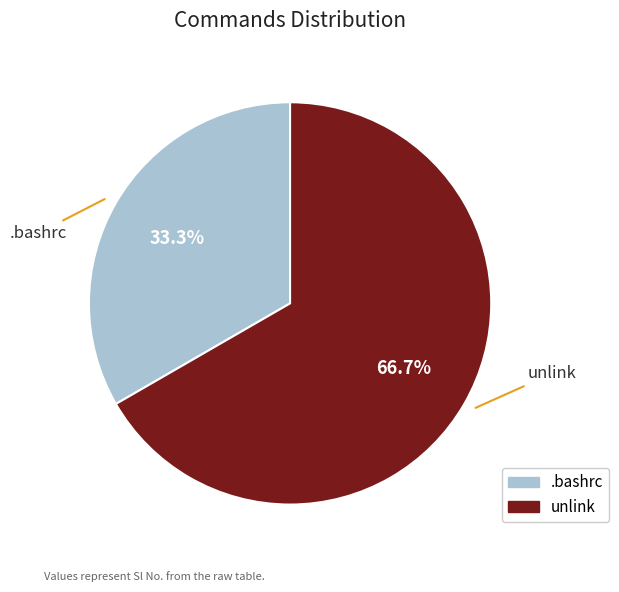

What is the majority slice?

unlink